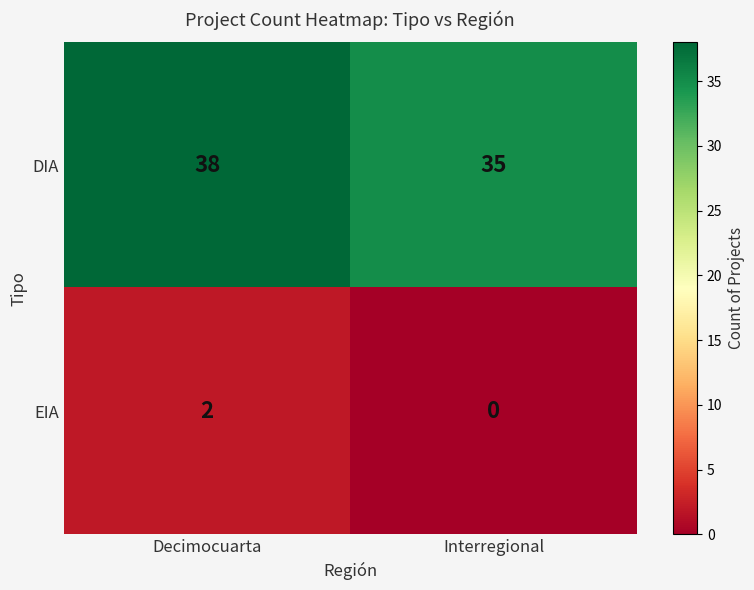

Reading left to right, extract all data points from this chart.

DIA: Decimocuarta=38	Interregional=35
EIA: Decimocuarta=2	Interregional=0